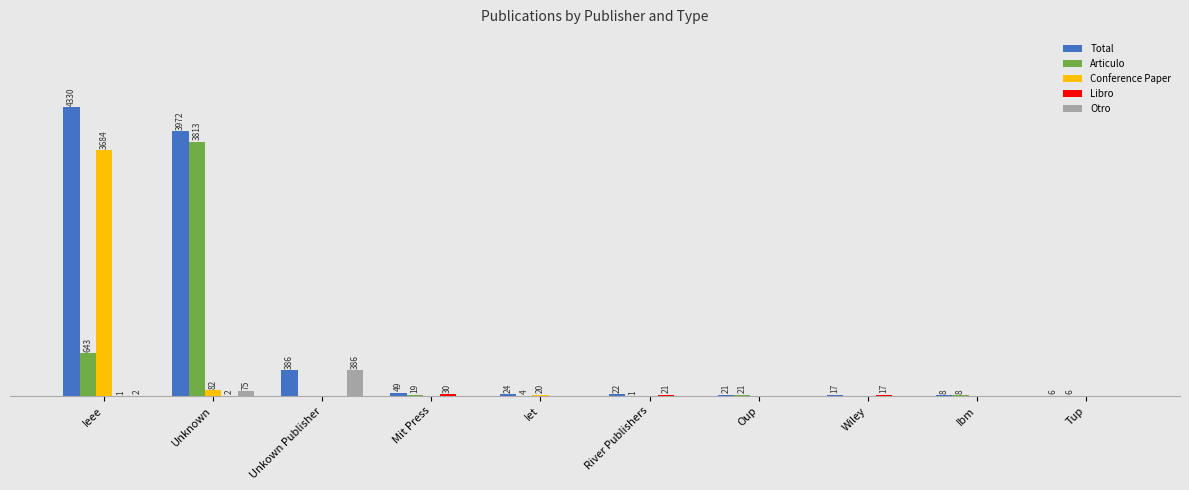

At which category is the sum across all series the highest?

Ieee